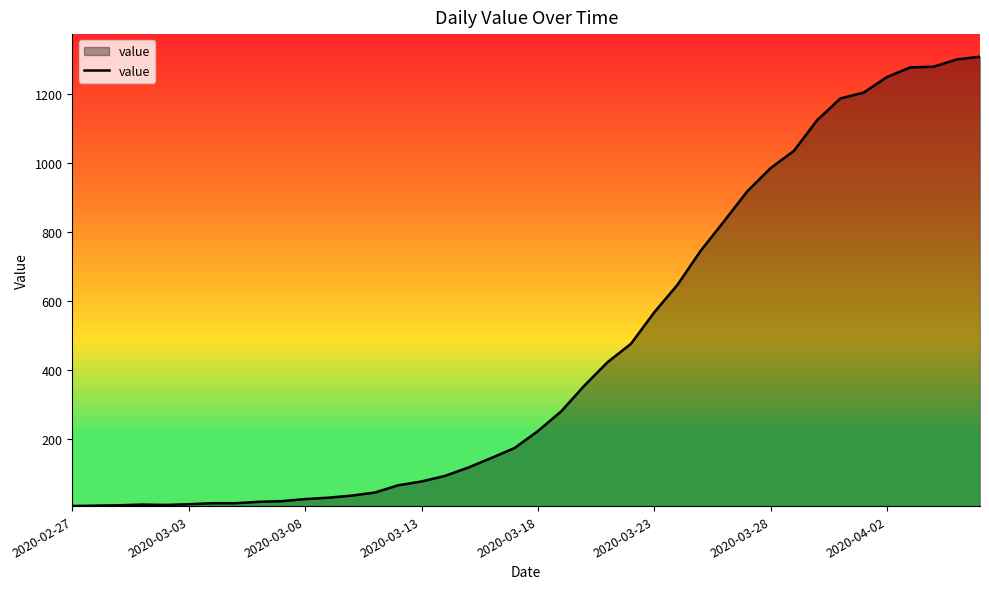

What is the maximum value shown in the chart?

1309